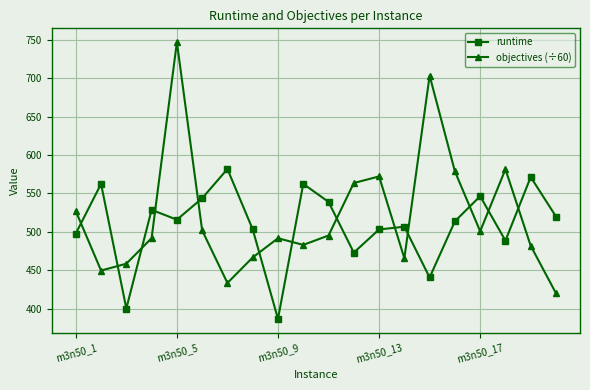

How many lines are shown in the chart?

2